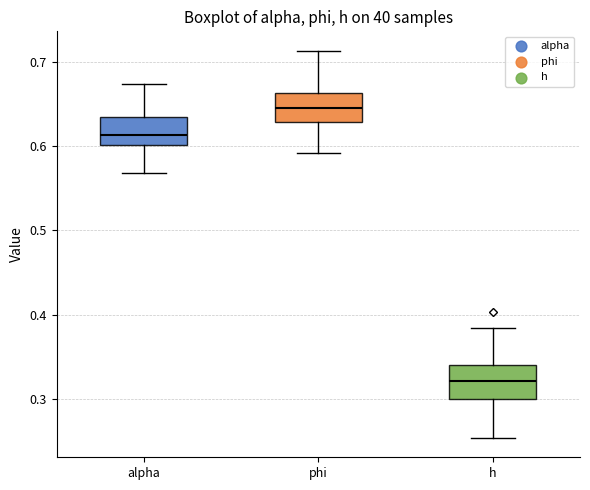

Reading left to right, transcribe this box plot: for each box, give where its median line is, the range the box spans, and where its two whiskers end, as read against the y-axis. The values are not printed on the chart, so give them approximately, as read against the axis.

alpha: median 0.61, box 0.60 to 0.63, whiskers 0.57 to 0.67
phi: median 0.64, box 0.63 to 0.66, whiskers 0.59 to 0.71
h: median 0.32, box 0.30 to 0.34, whiskers 0.25 to 0.38